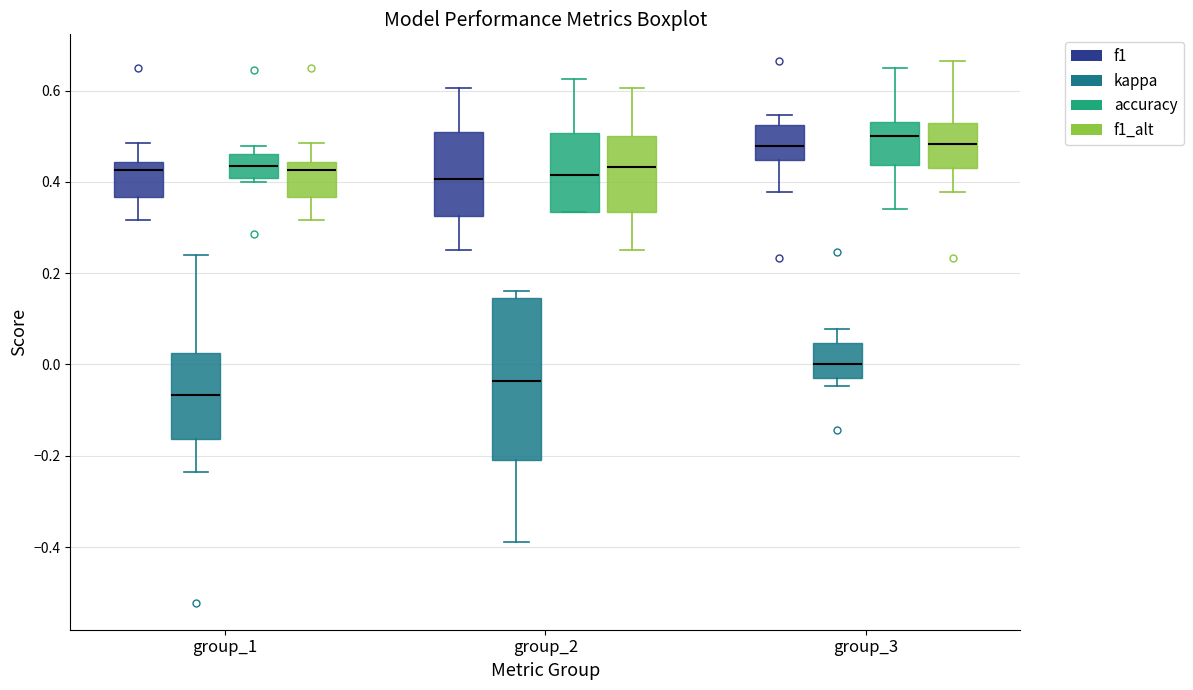

Reading left to right, read every box against the y-axis: the position of its median line, the range the box covers, and the ends of its whiskers. The values are not printed on the chart, so give them approximately, as read against the axis.

group_1 (f1): median 0.42, box 0.36 to 0.44, whiskers 0.32 to 0.48
group_1 (kappa): median -0.06, box -0.16 to 0.02, whiskers -0.24 to 0.24
group_1 (accuracy): median 0.44, box 0.40 to 0.46, whiskers 0.40 (just below the box's lower edge) to 0.48
group_1 (f1_alt): median 0.42, box 0.36 to 0.44, whiskers 0.32 to 0.48
group_2 (f1): median 0.40, box 0.32 to 0.50, whiskers 0.26 to 0.60
group_2 (kappa): median -0.04, box -0.20 to 0.14, whiskers -0.38 to 0.16
group_2 (accuracy): median 0.42, box 0.34 to 0.50, whiskers 0.34 to 0.62
group_2 (f1_alt): median 0.44, box 0.34 to 0.50, whiskers 0.26 to 0.60
group_3 (f1): median 0.48, box 0.44 to 0.52, whiskers 0.38 to 0.54
group_3 (kappa): median 0.00, box -0.02 to 0.04, whiskers -0.04 to 0.08
group_3 (accuracy): median 0.50, box 0.44 to 0.54, whiskers 0.34 to 0.66
group_3 (f1_alt): median 0.48, box 0.44 to 0.52, whiskers 0.38 to 0.66